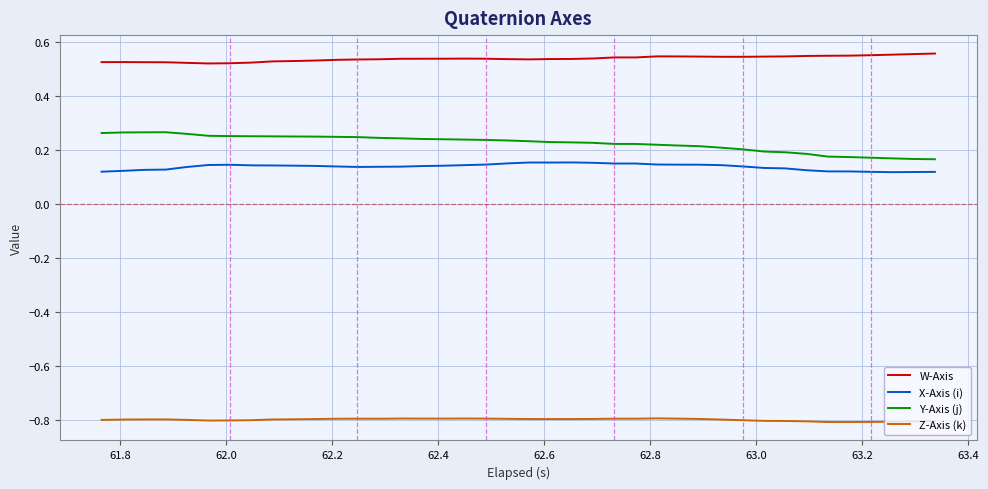

What is the minimum value shown in the chart?

-0.8